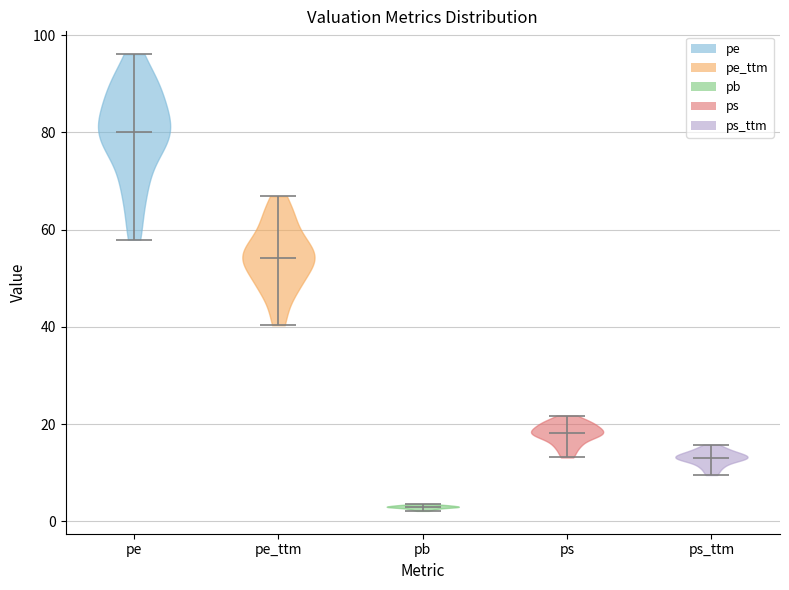

Reading left to right, read every violin against the y-axis: where its median line is, and the lowest and highest points it reaches. The values are not printed on the chart, so give them approximately, as read against the axis.

pe: median line 80, lowest point 58, highest point 96
pe_ttm: median line 54, lowest point 40, highest point 66
pb: median line 2, lowest point 2, highest point 4
ps: median line 18, lowest point 14, highest point 22
ps_ttm: median line 14, lowest point 10, highest point 16